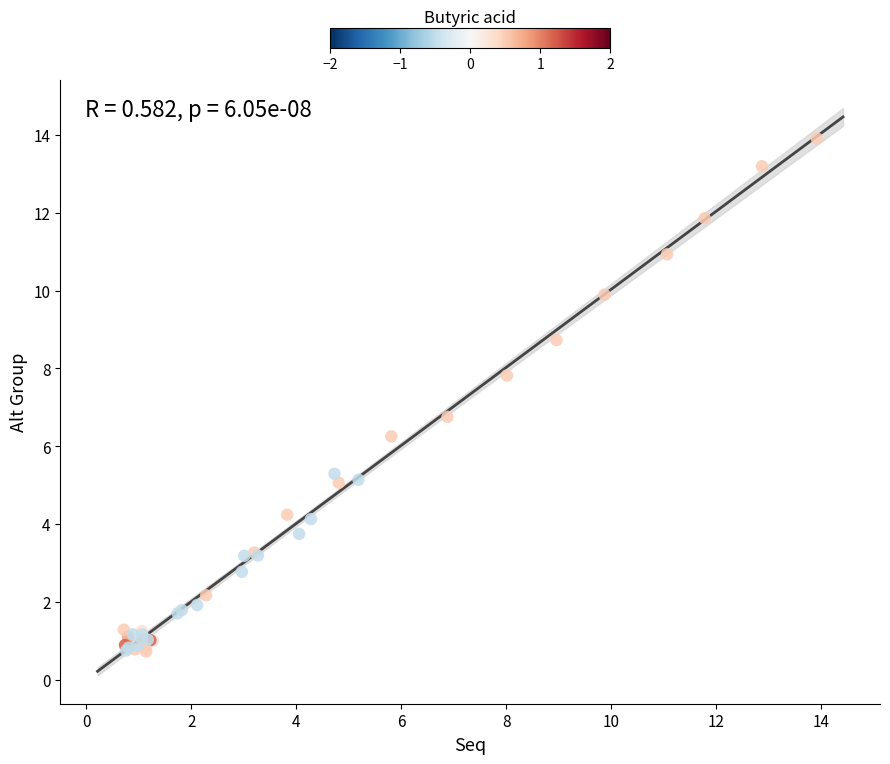

What Y value in the scatter plot is closest to 7?

6.8